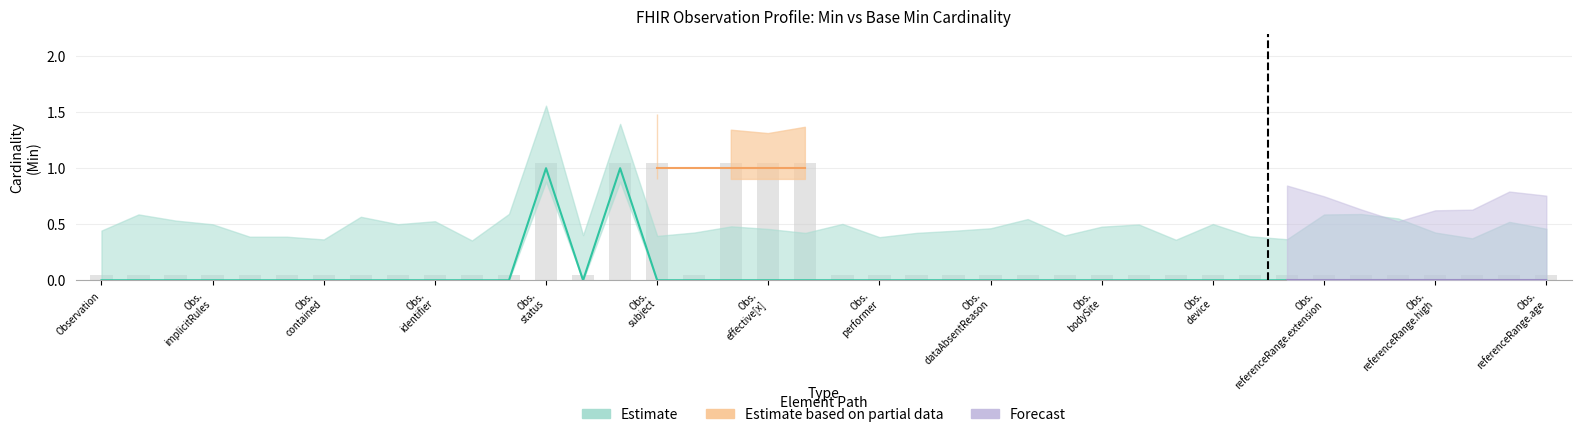

What is the sum of all values?

2